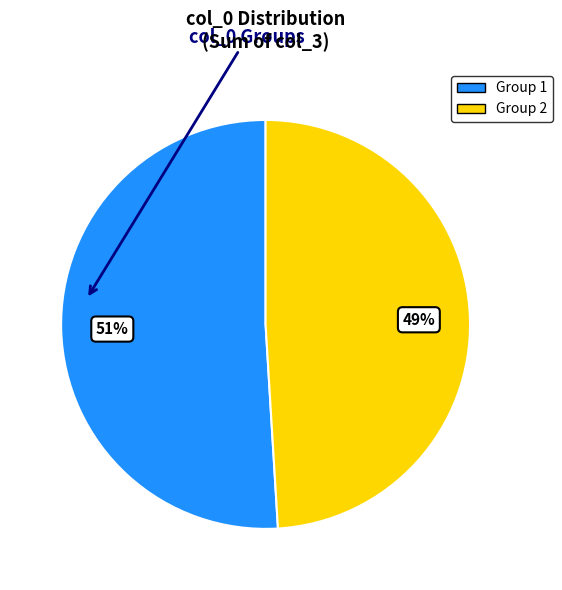

To the nearest percent, what is the average slice percentage?

50%